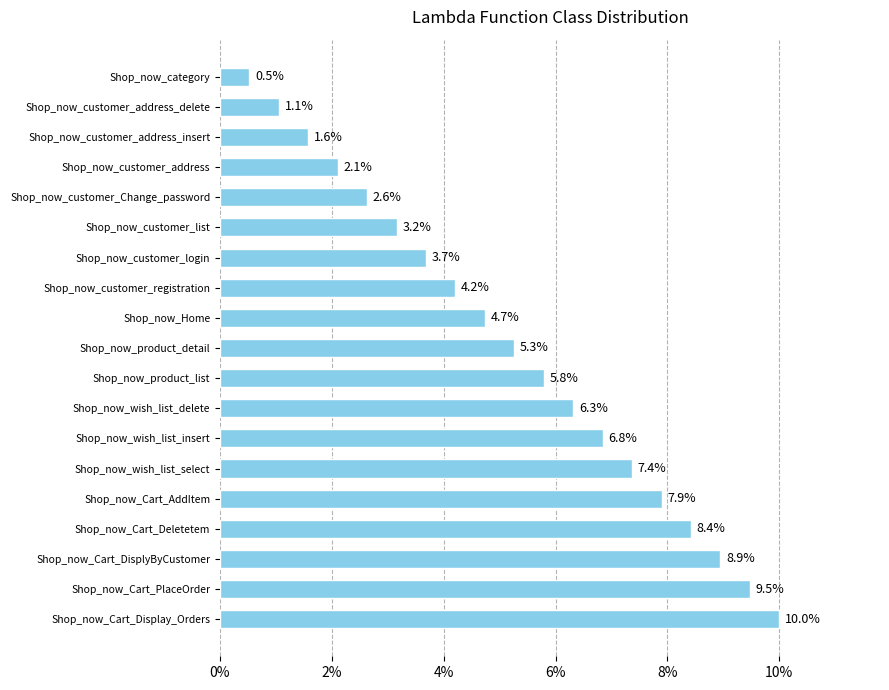

What is the change in value from Shop_now_Home to Shop_now_product_list?

+1.1